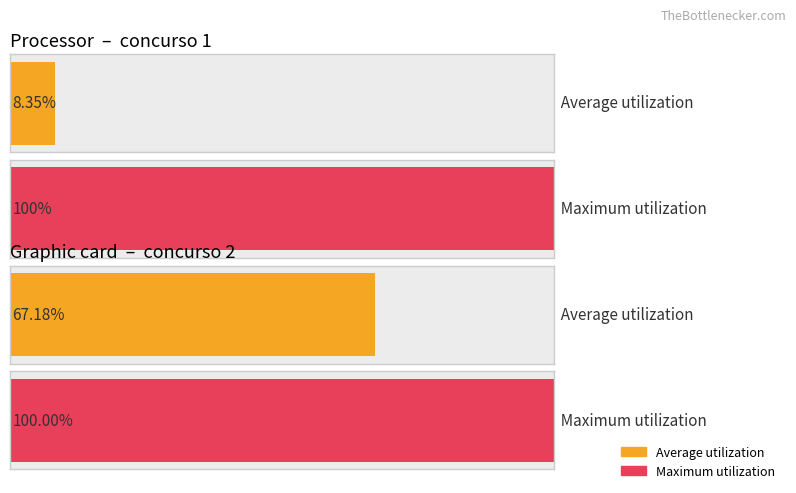

Are the bars horizontal?

Yes